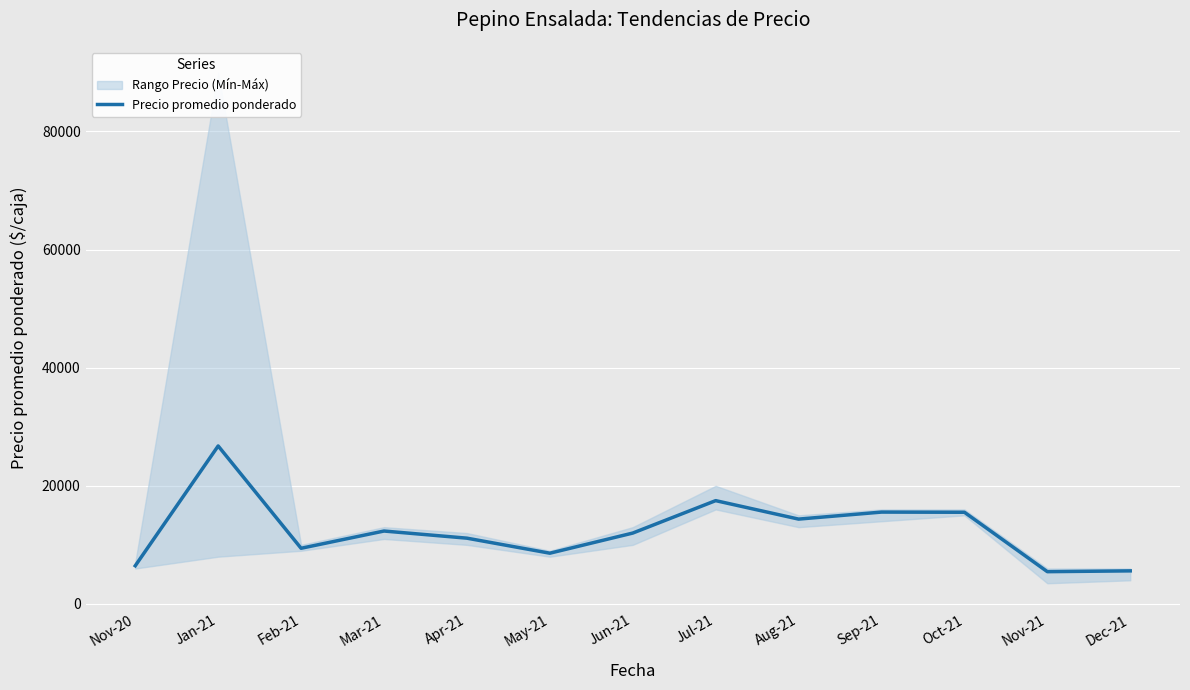

Where is the first local maximum?

Jan-21